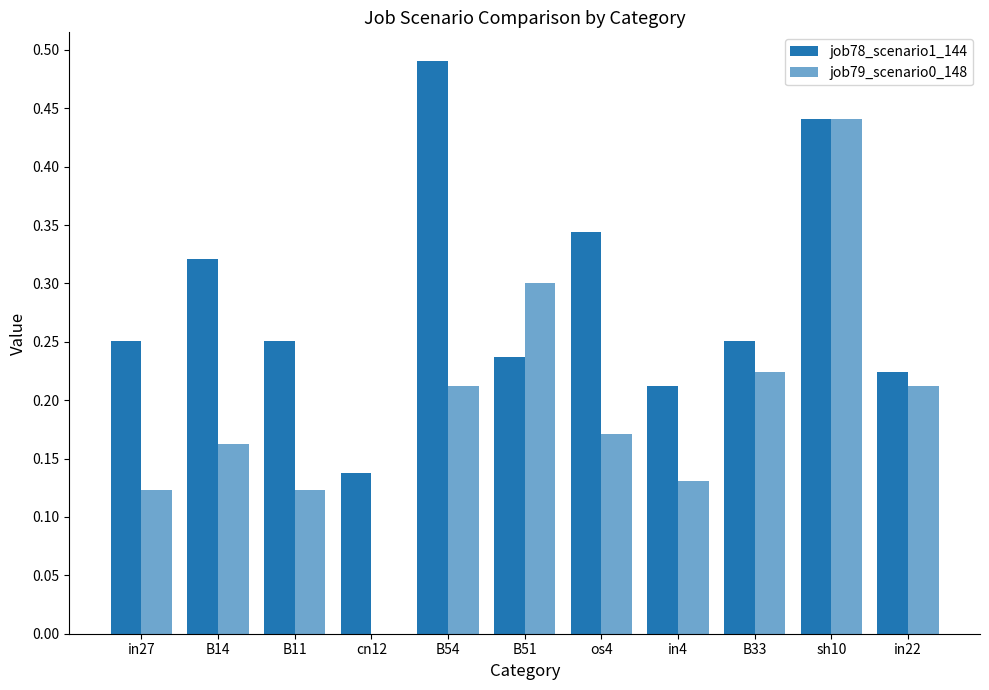

Reading left to right, what are all the values shown in this chart?

job78_scenario1_144: 0.3	0.3	0.3	0.1	0.5	0.2	0.3	0.2	0.3	0.4	0.2
job79_scenario0_148: 0.1	0.2	0.1	0.0	0.2	0.3	0.2	0.1	0.2	0.4	0.2